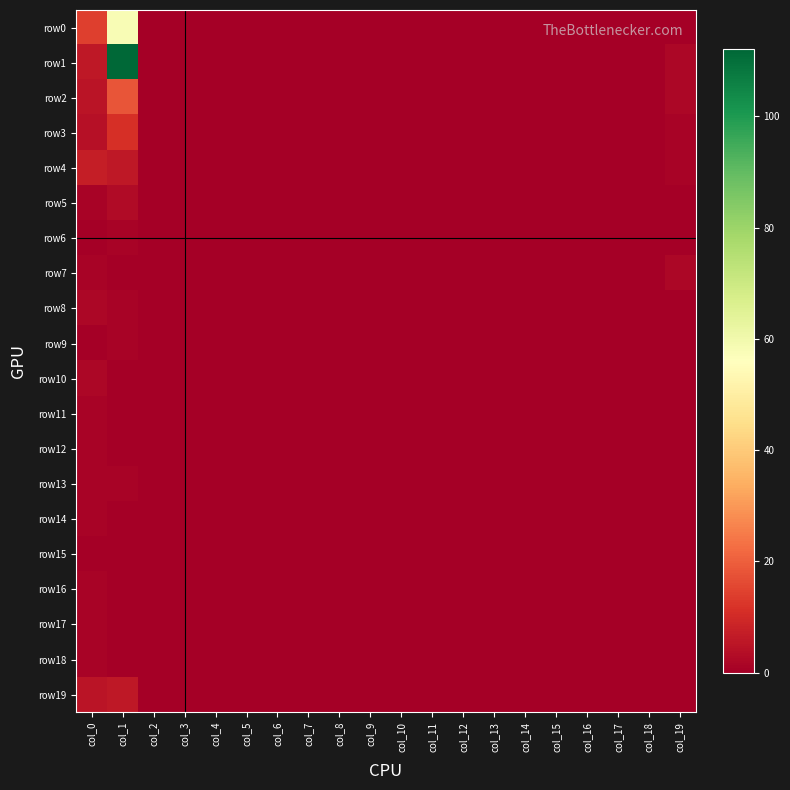

Which category has the lowest value across all series?

col_2